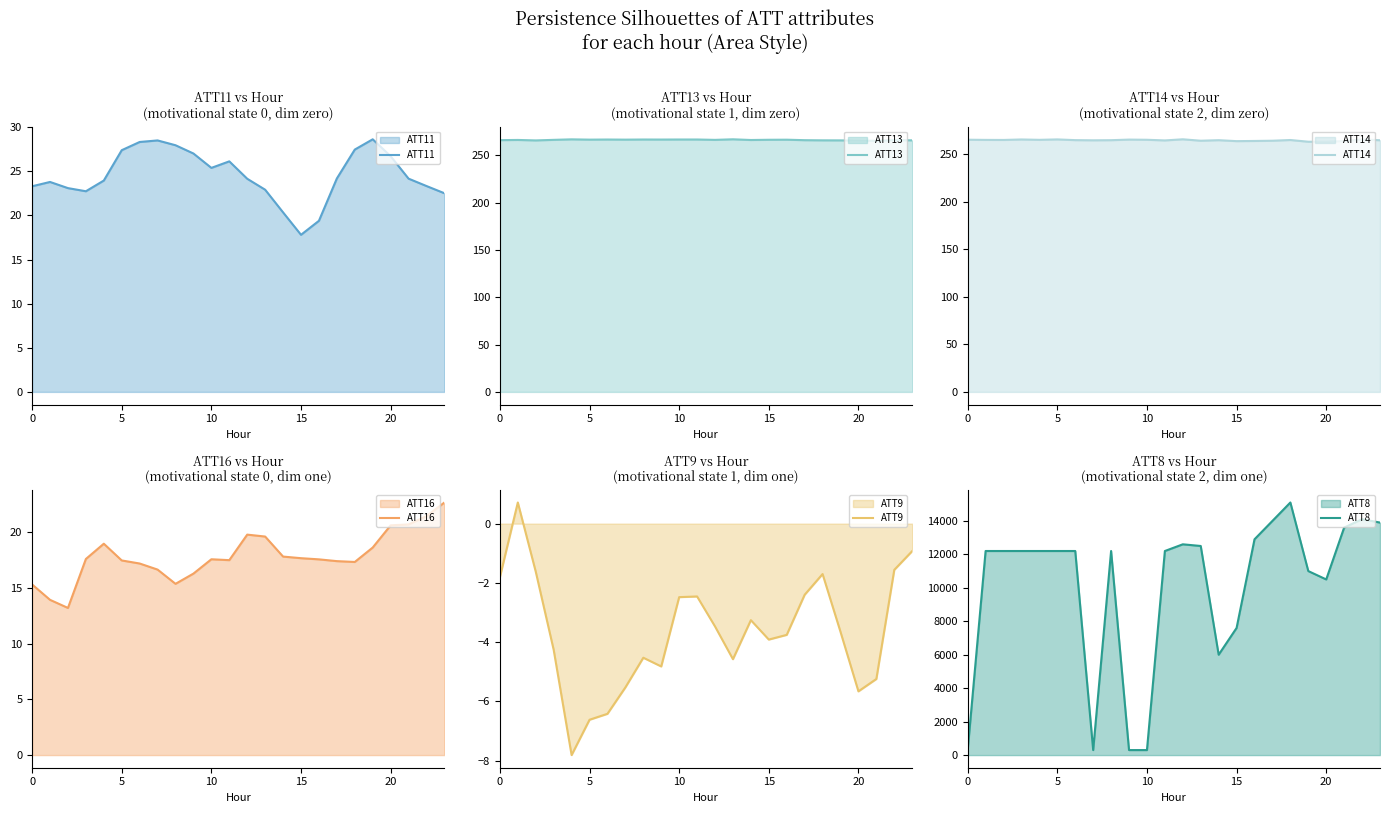

Rank the series at 16 from highest to lowest value.

ATT8, ATT13, ATT14, ATT11, ATT16, ATT9